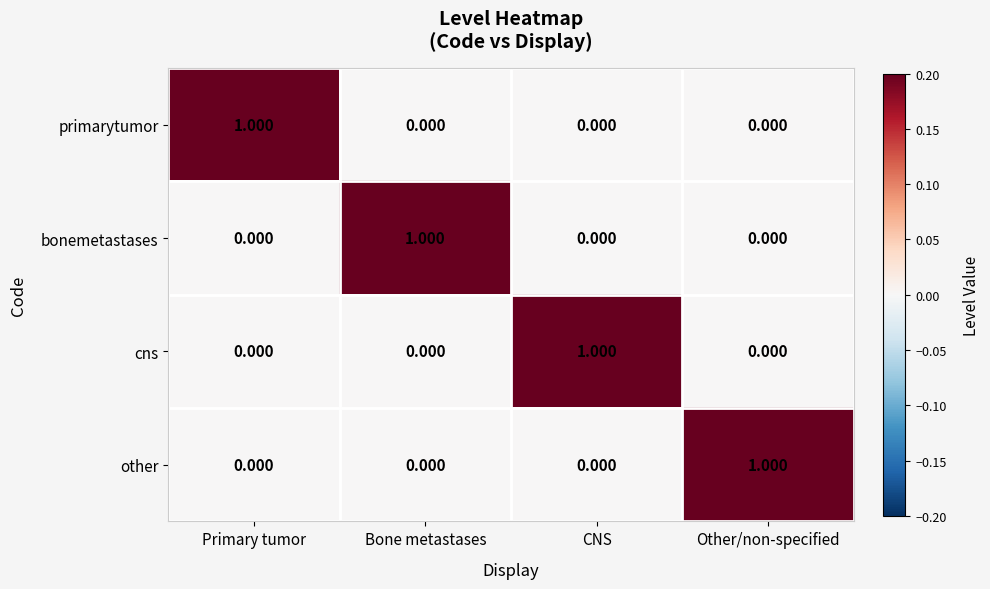

At which label does other reach its peak?

Other/non-specified